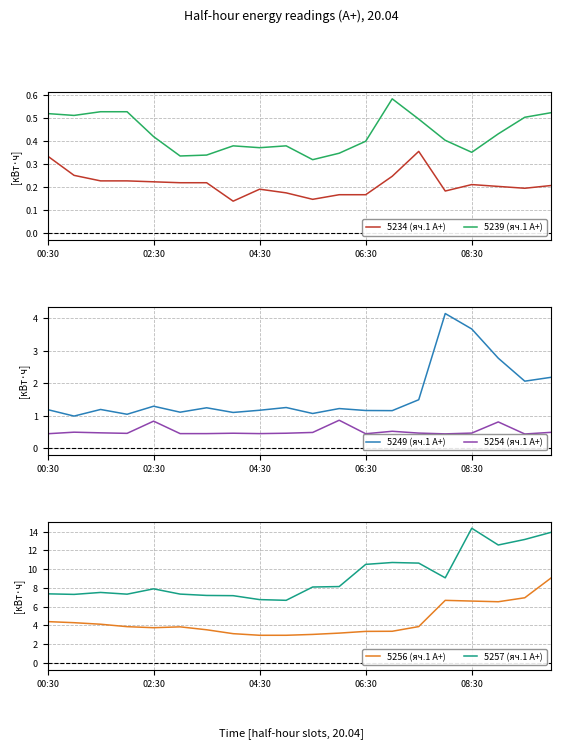

What value does the 5249 (яч.1 А+) series have at 13?

1.2